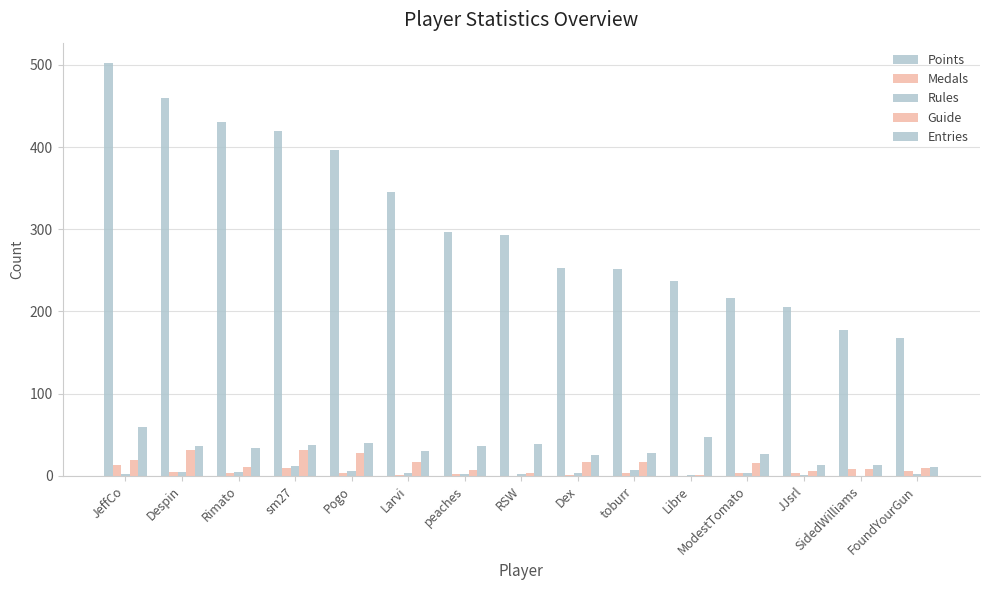

How many data points does each series have?

15